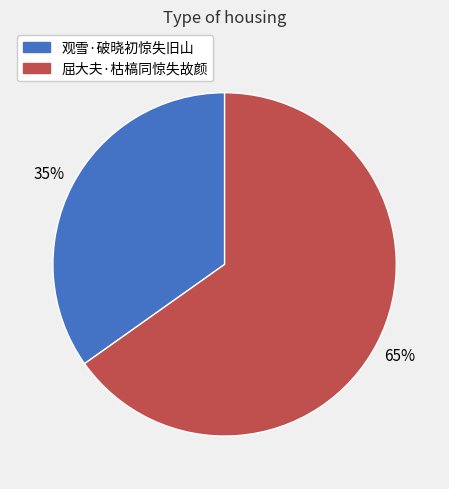

Rank the categories by value from lowest to highest.

观雪·破晓初惊失旧山, 屈大夫·枯槁同惊失故颜